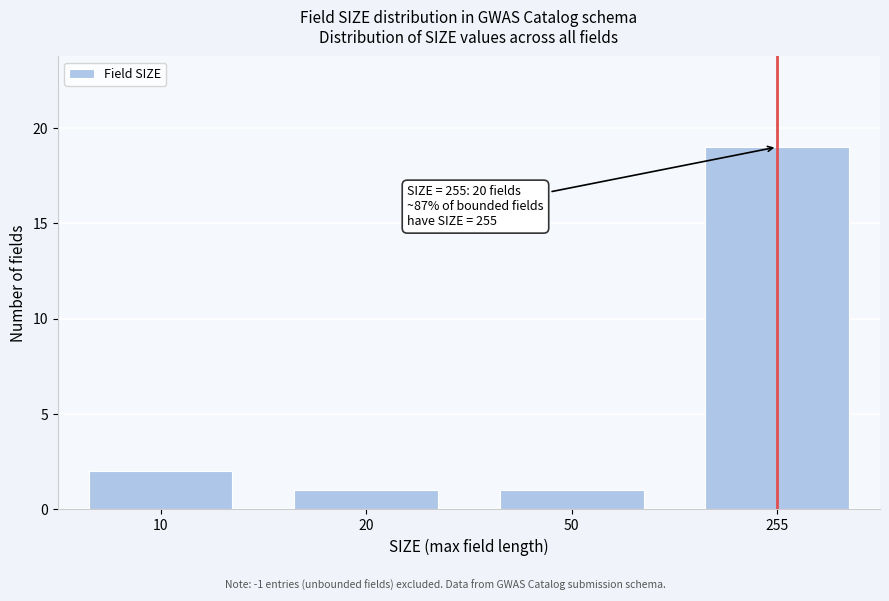

Reading right to left, what are all the values shown in this chart?

255=19	50=1	20=1	10=2